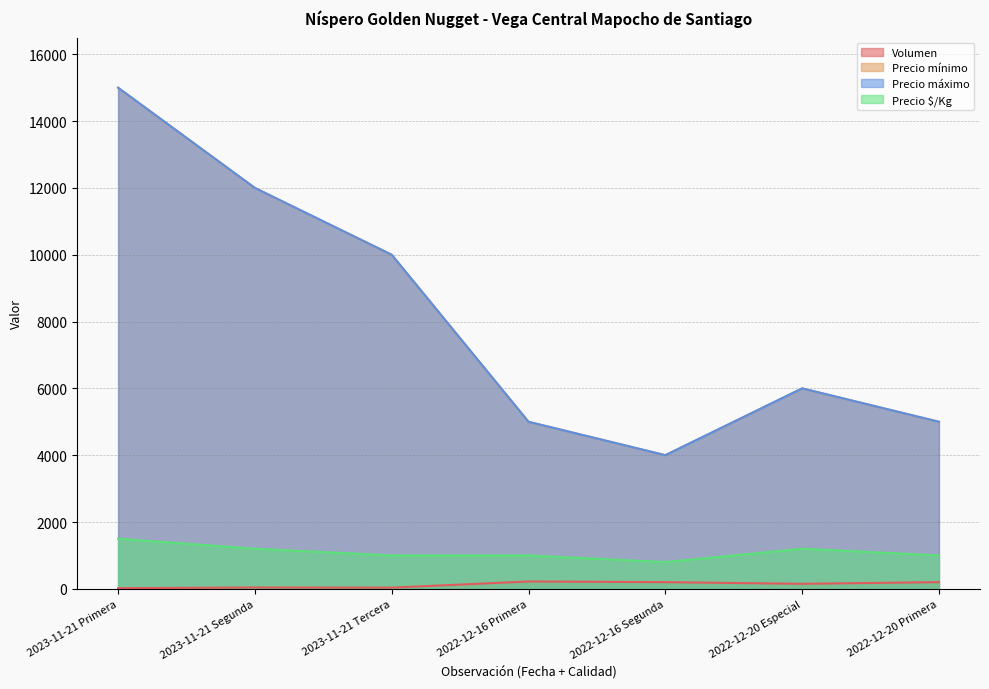

At how many categories does at least one series exceed 10540?

2